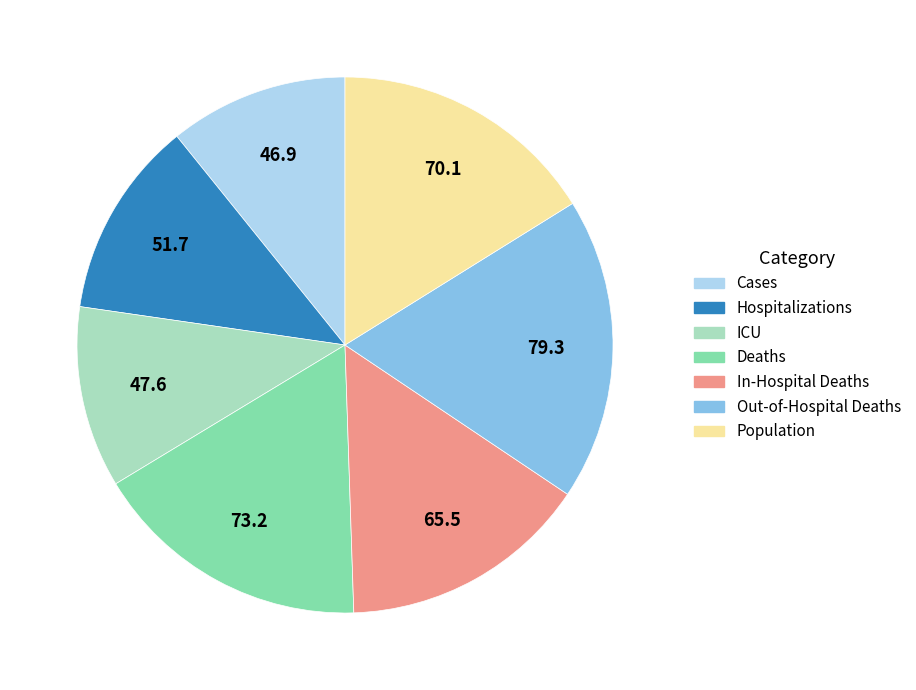

The Out-of-Hospital Deaths slice represents 18% of the pie. True or false?

True